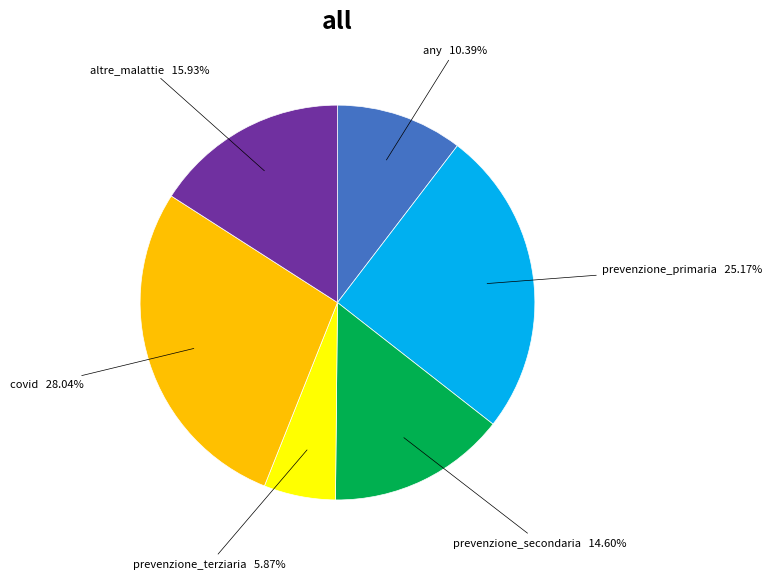

Does any single category account for the majority?

No